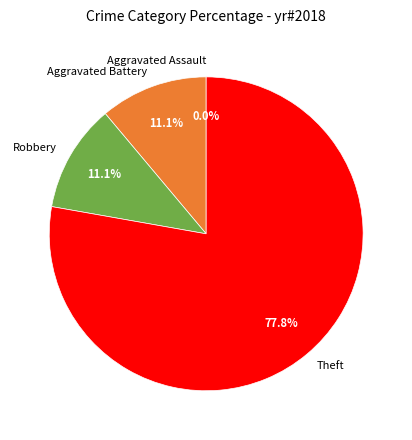

Which slice is the largest?

Theft